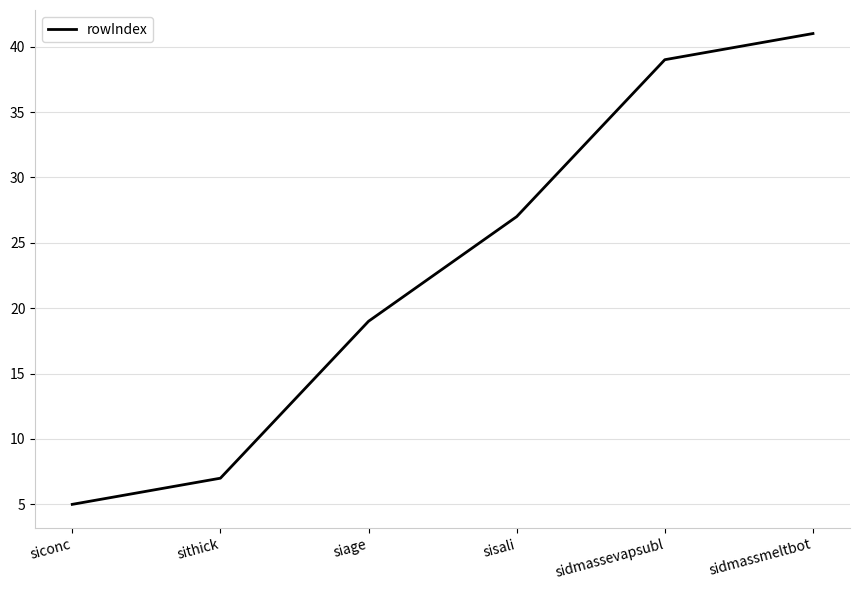

Which label corresponds to the smallest value in the chart?

siconc